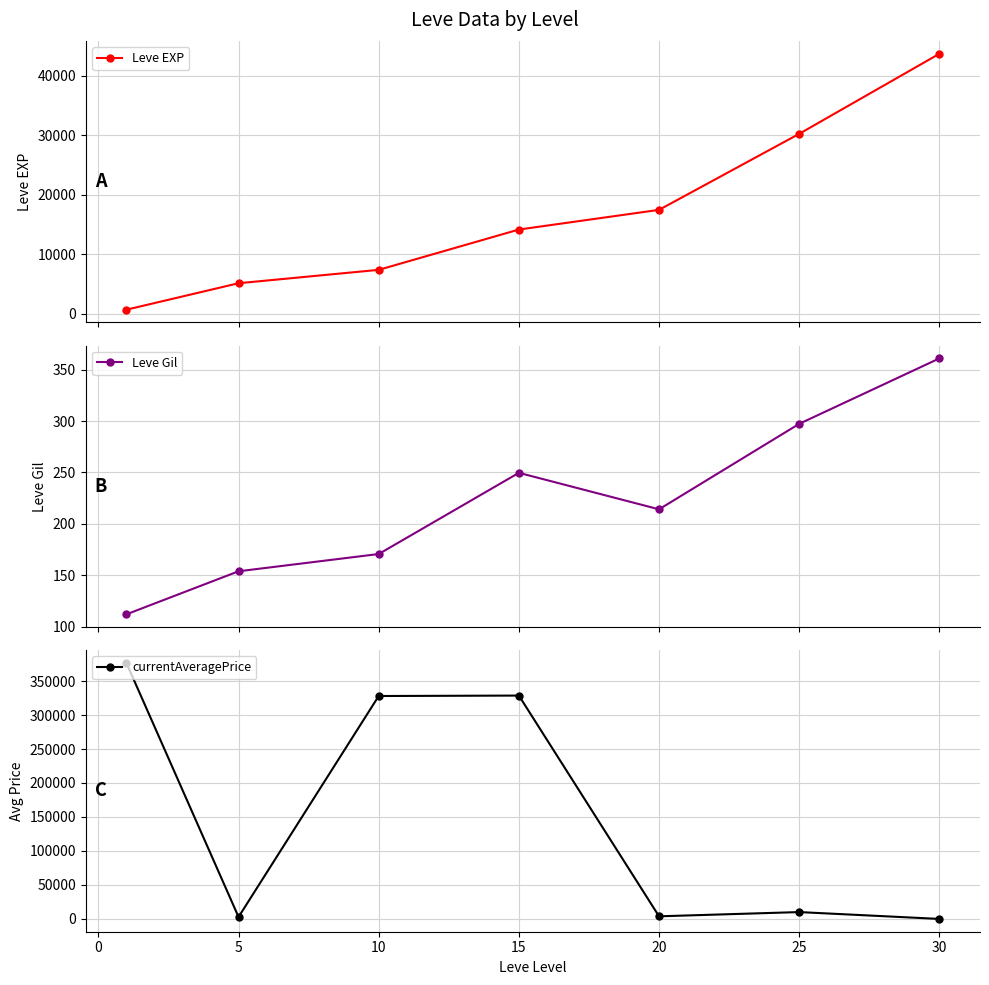

What is the value of the Leve EXP point at the 6th from the left?

30270.0